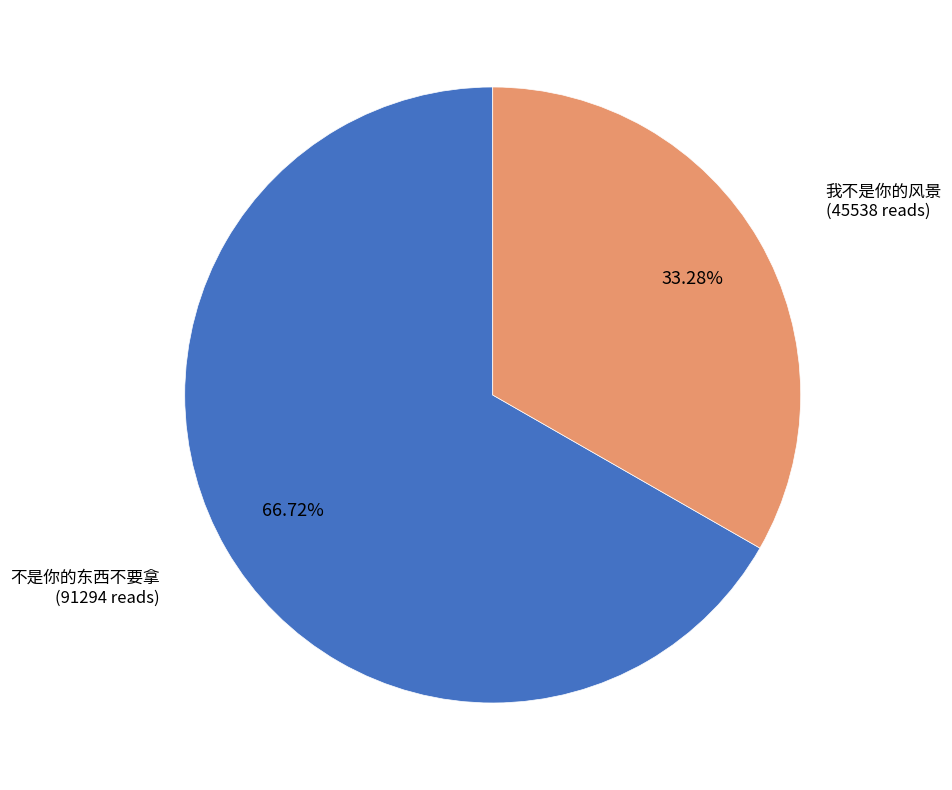

Combined, what portion of the pie is 我不是你的风景 and 不是你的东西不要拿?

100.0%